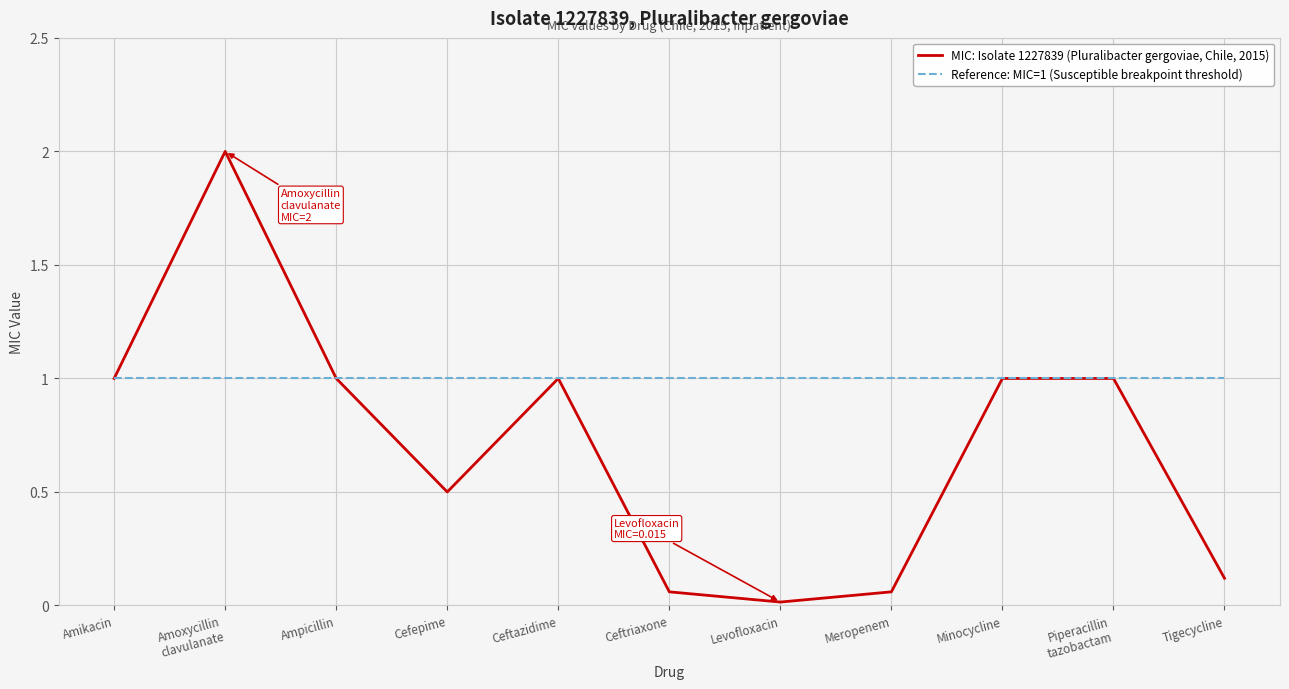

At which category is the sum across all series the highest?

Amoxycillin
clavulanate